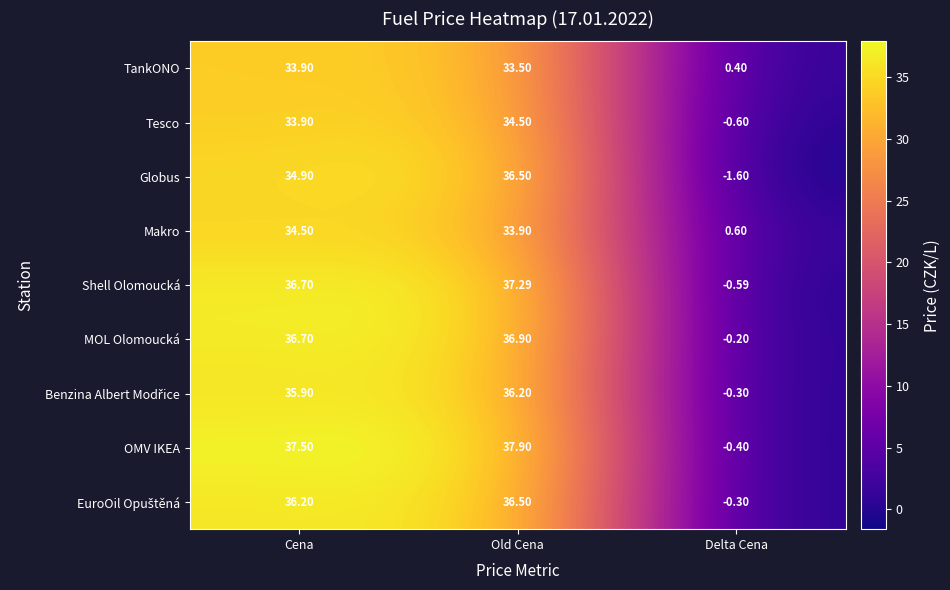

At which label does Makro first exceed 33?

Cena